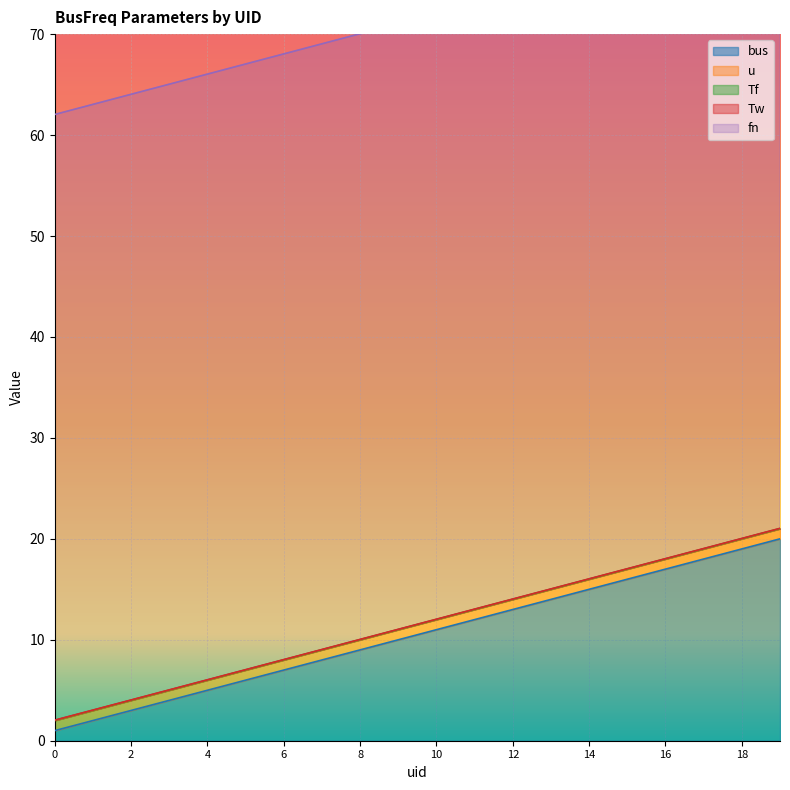

The u series shows 1.0 at 11. True or false?

True